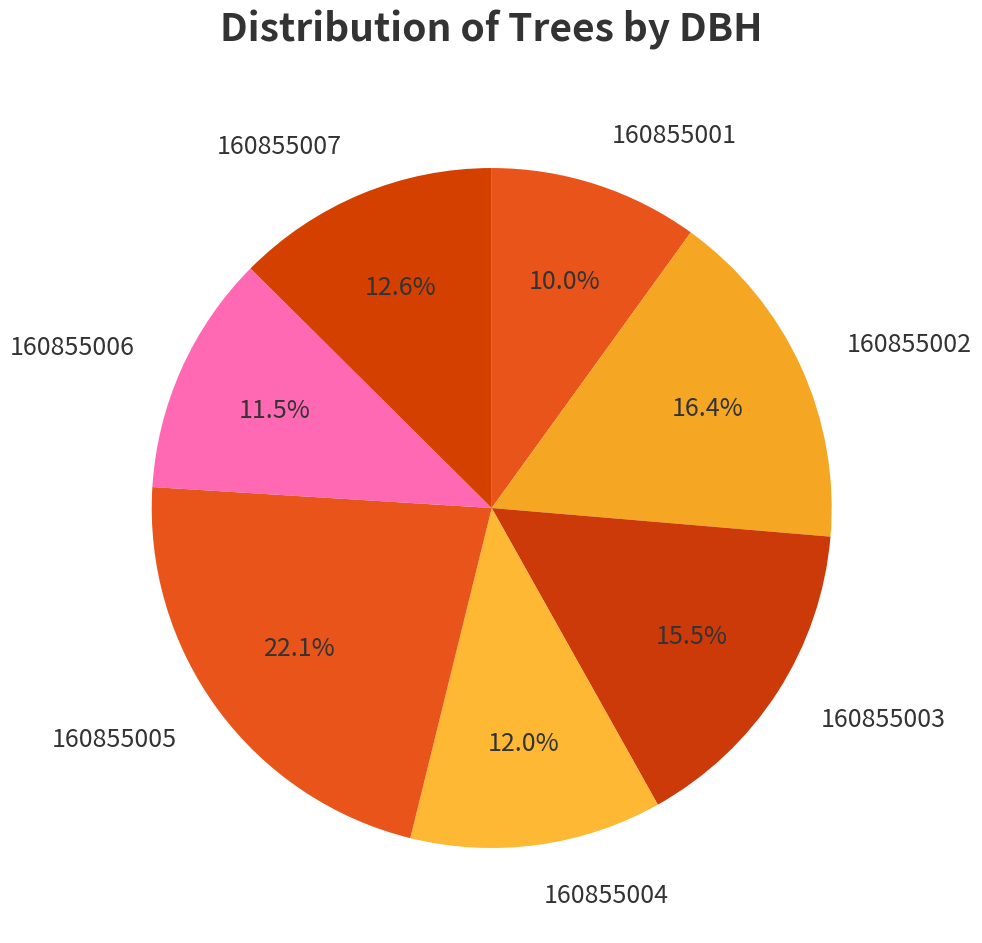

Is it true that 160855007 is 19% of the pie?

False